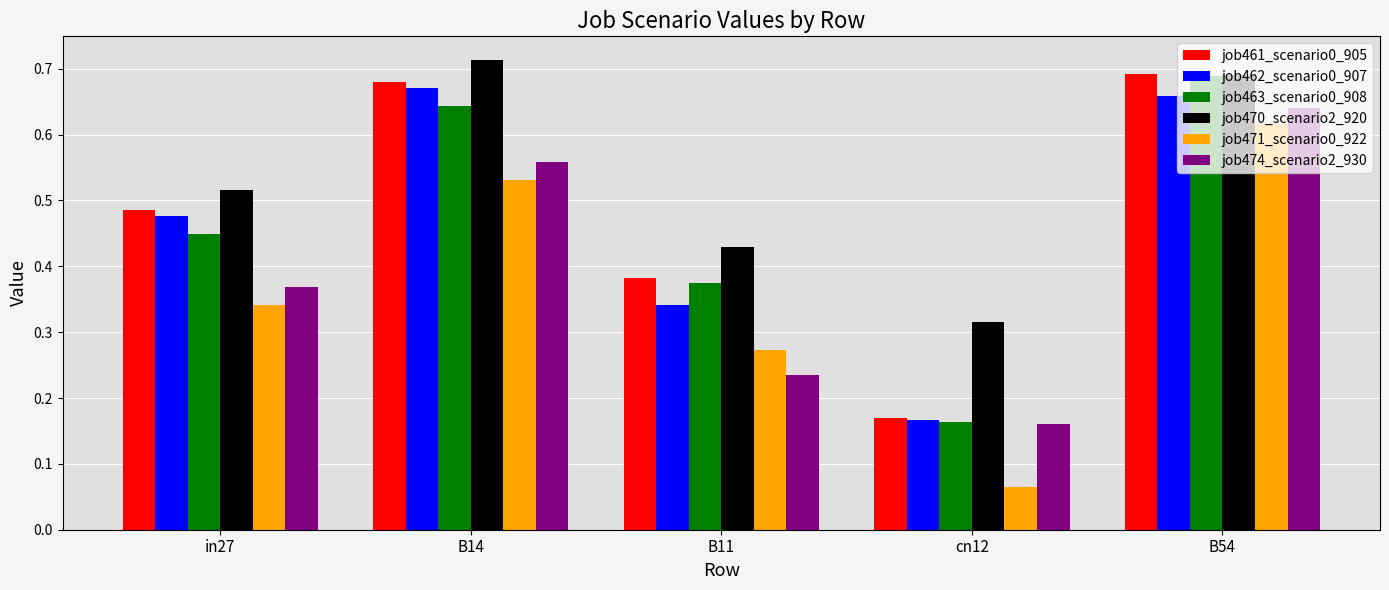

Which category has the lowest value across all series?

cn12